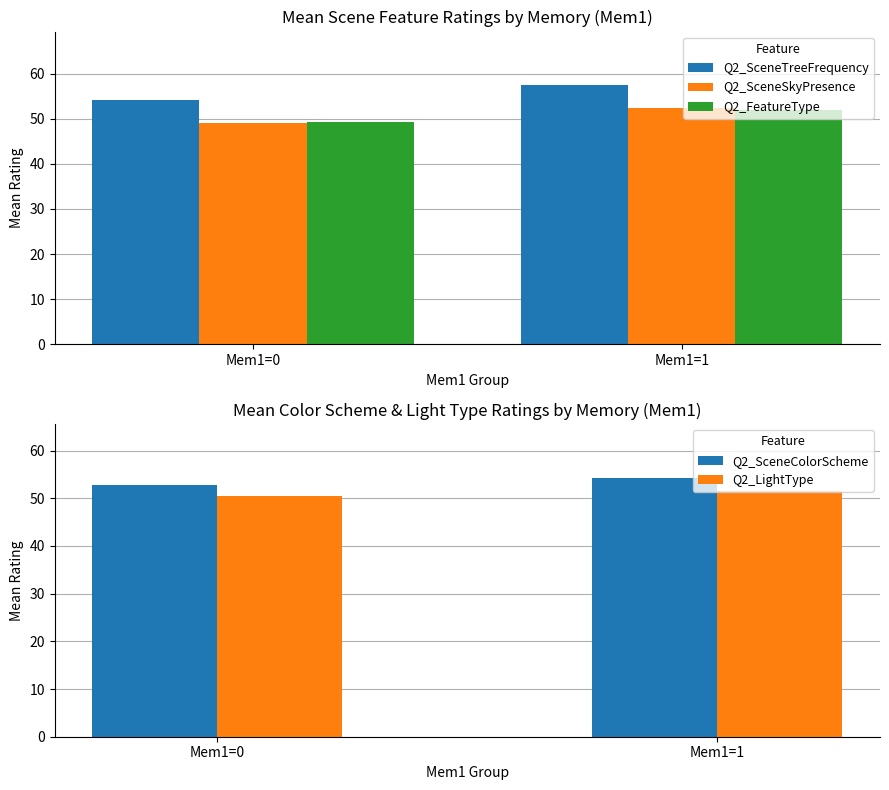

Which series changed the most between Mem1=0 and Mem1=1?

Q2_SceneTreeFrequency